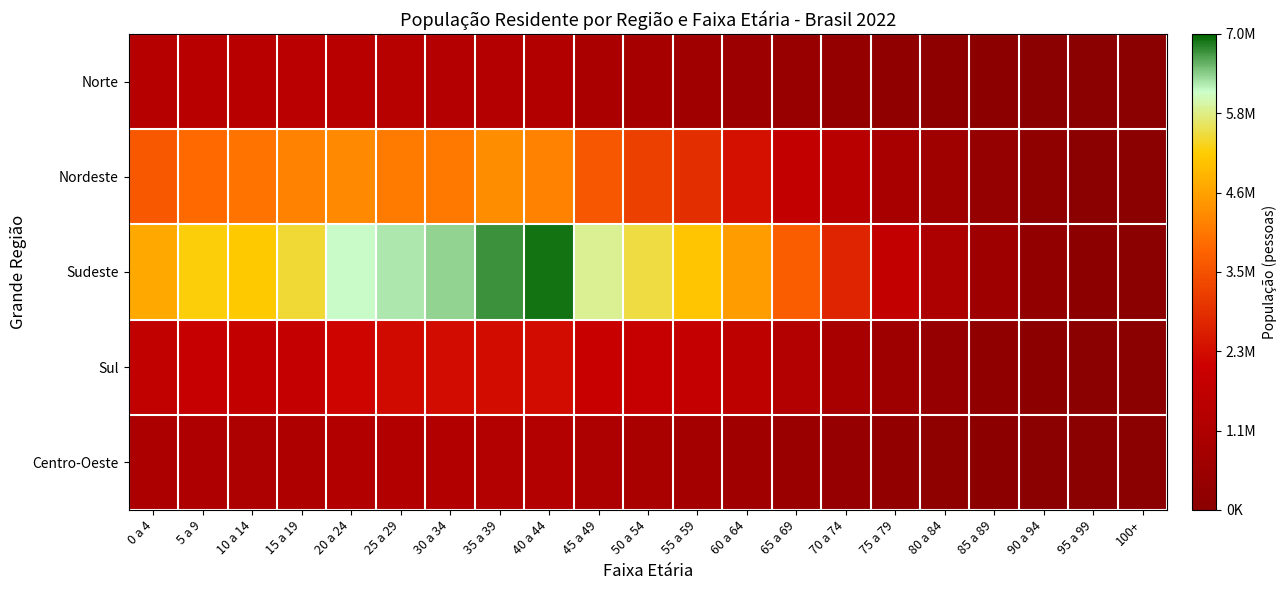

Which series has the widest spread of values?

Sudeste